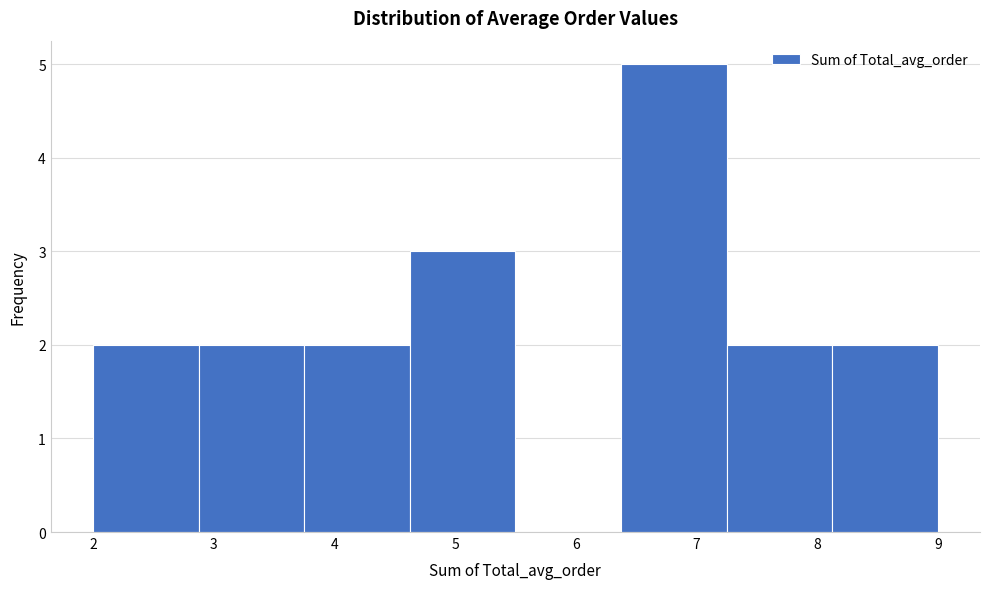

What is the height of the bar covering 2.0 to 2.9 on the x-axis? Neither the bar edges nor the heights are printed on the chart, so give them approximately, as read against the axes.

2